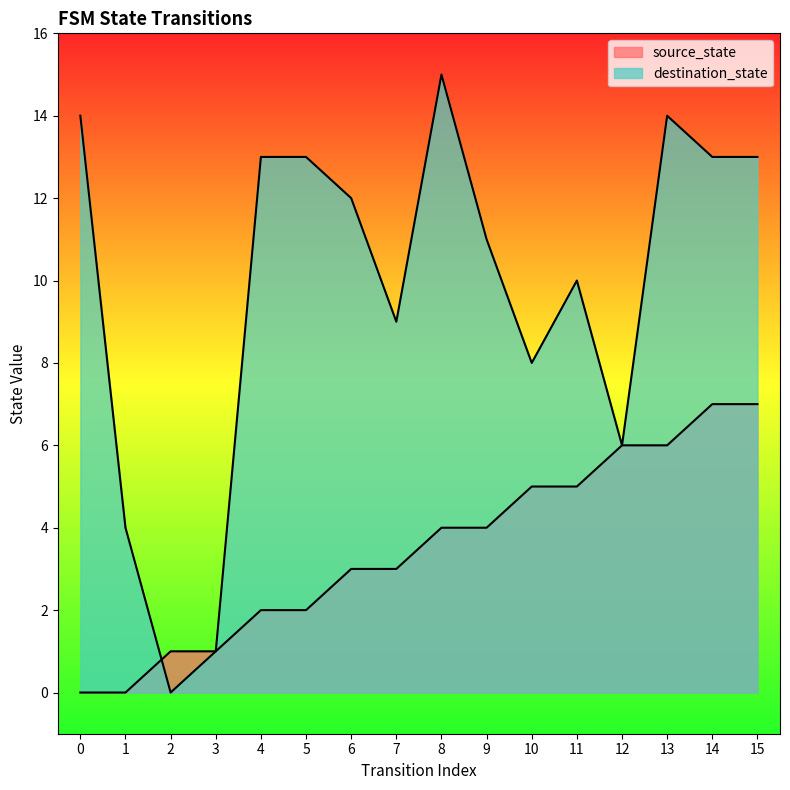

Where is the first local maximum for destination_state?

8